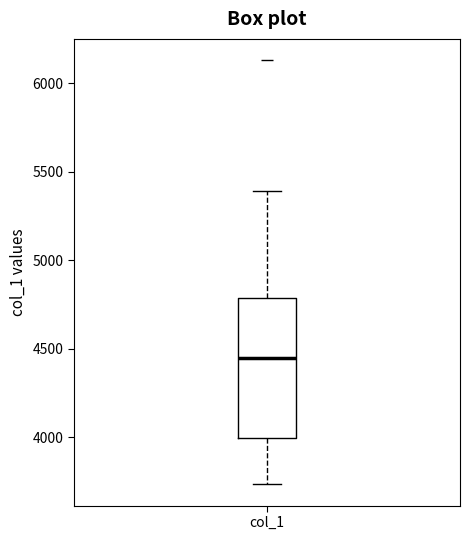

Where is the upper edge of the box for col_1 on the y-axis? The values are not printed on the chart, so give them approximately, as read against the axis.

4800